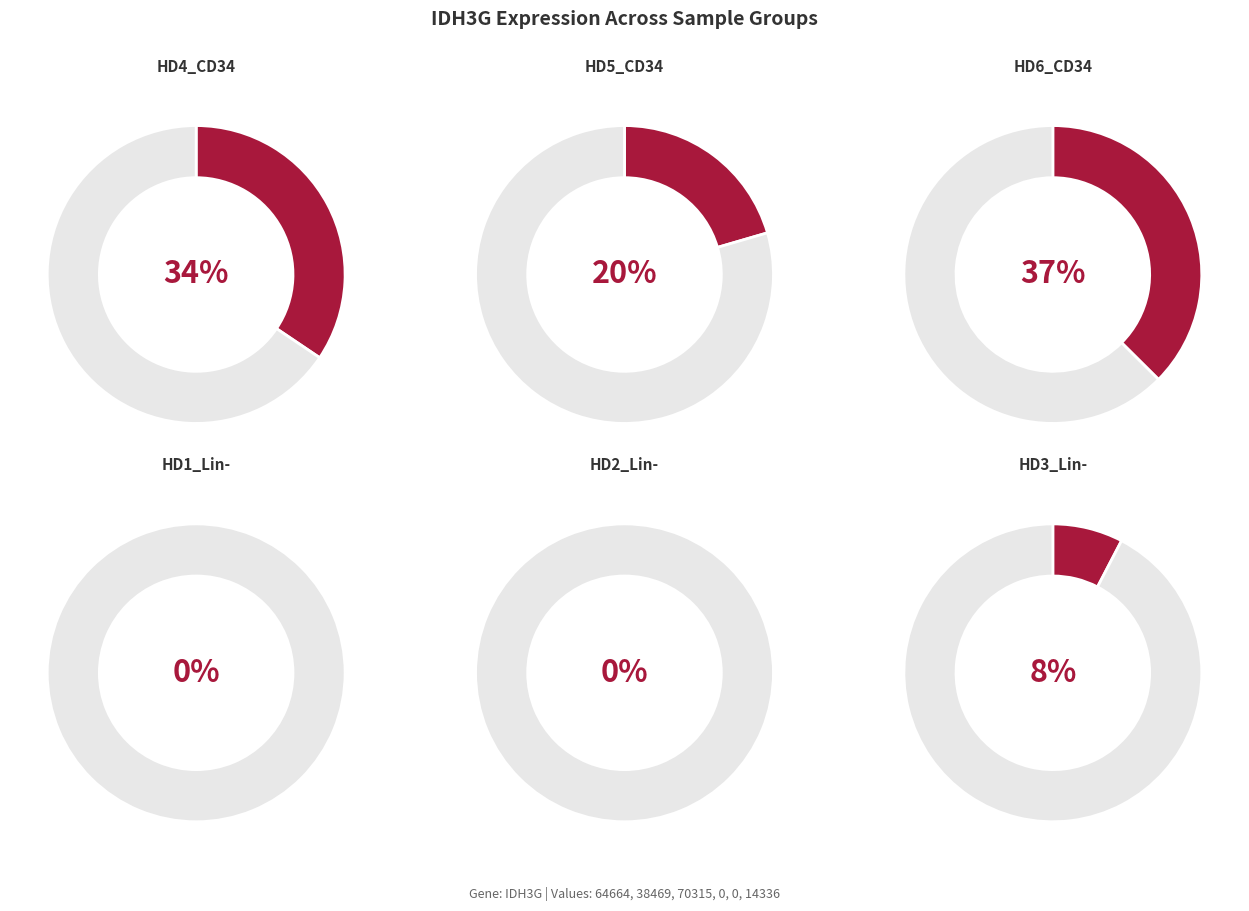

What is the change in value from HD6_CD34 to HD3_Lin-?

-55979